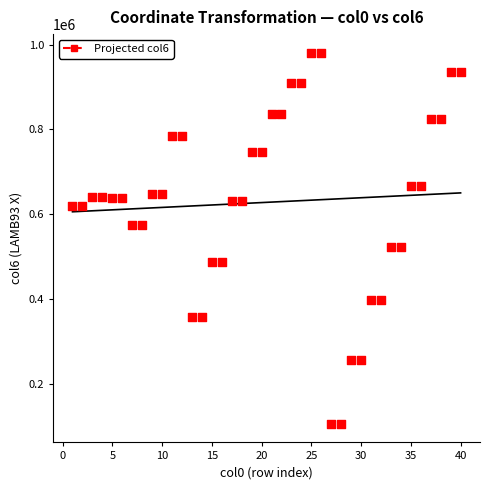

What is the range of Y values (max minus min)?

873566.0